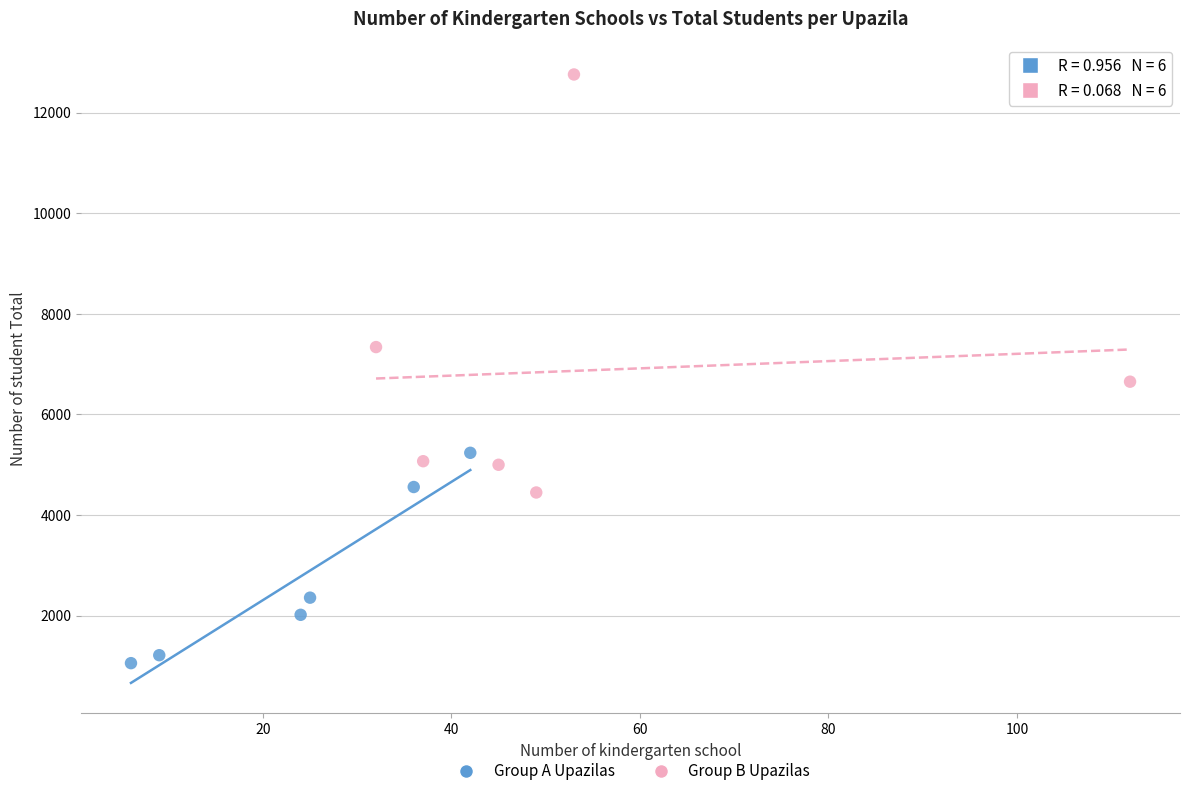

What are all the series names shown in the legend?

Group A Upazilas, Group B Upazilas